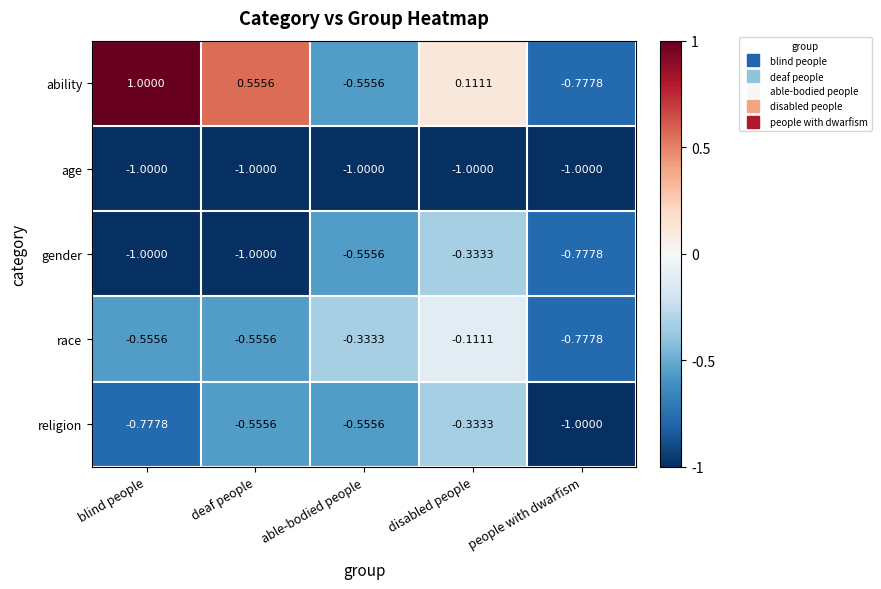

Which label corresponds to the largest value in the chart?

blind people